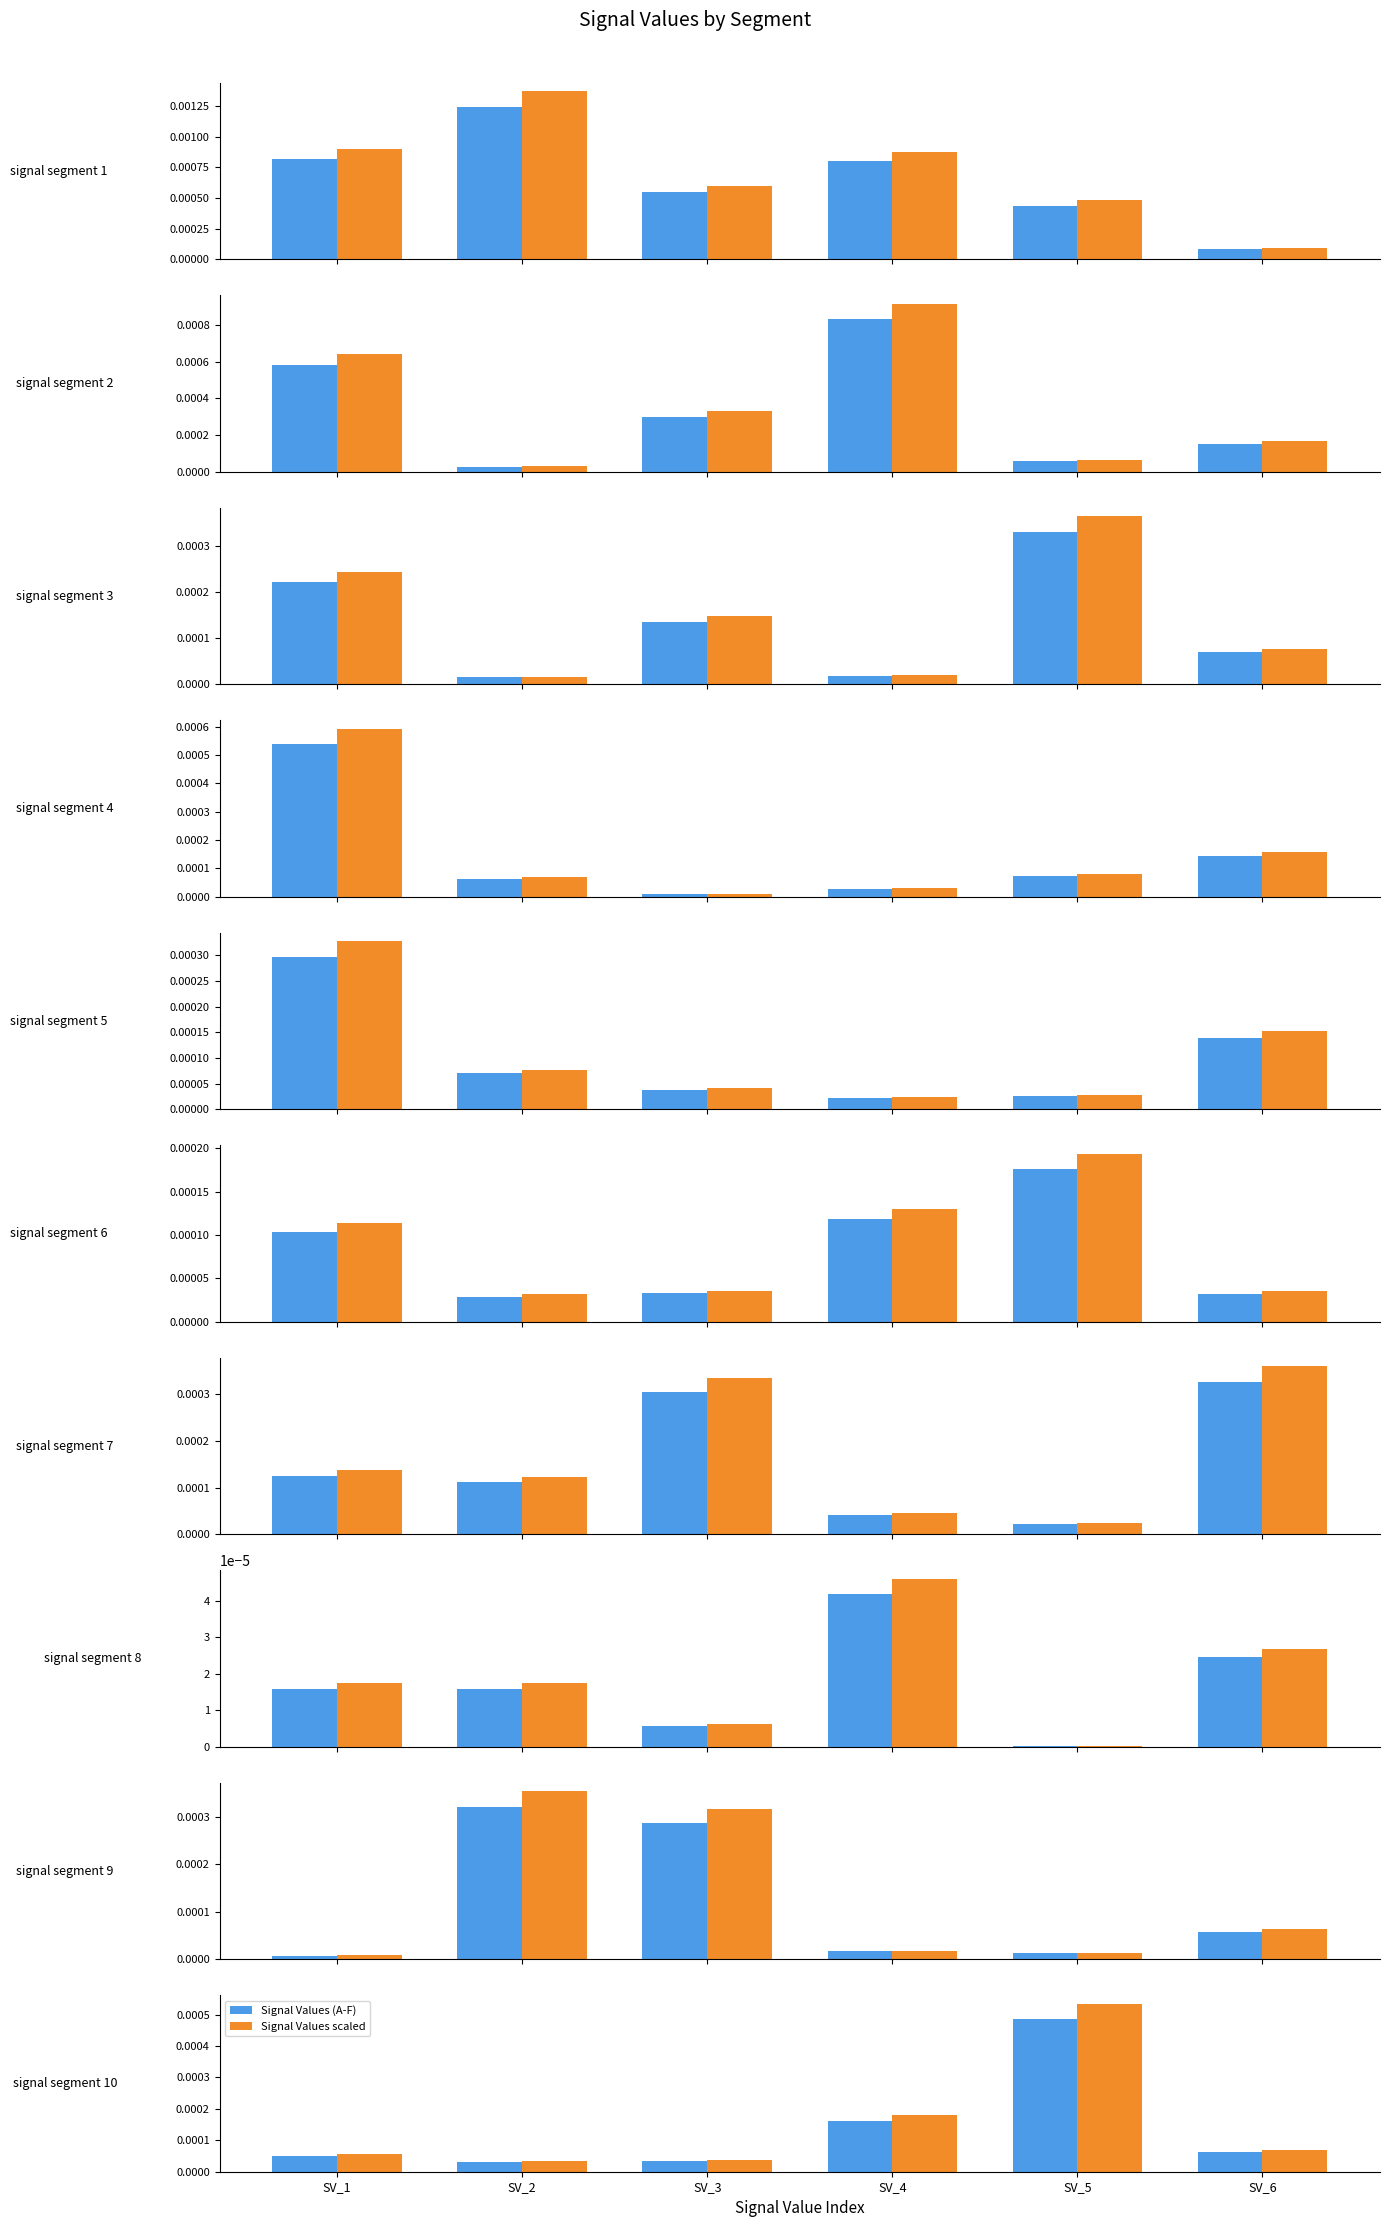

Does the chart contain any negative values?

No